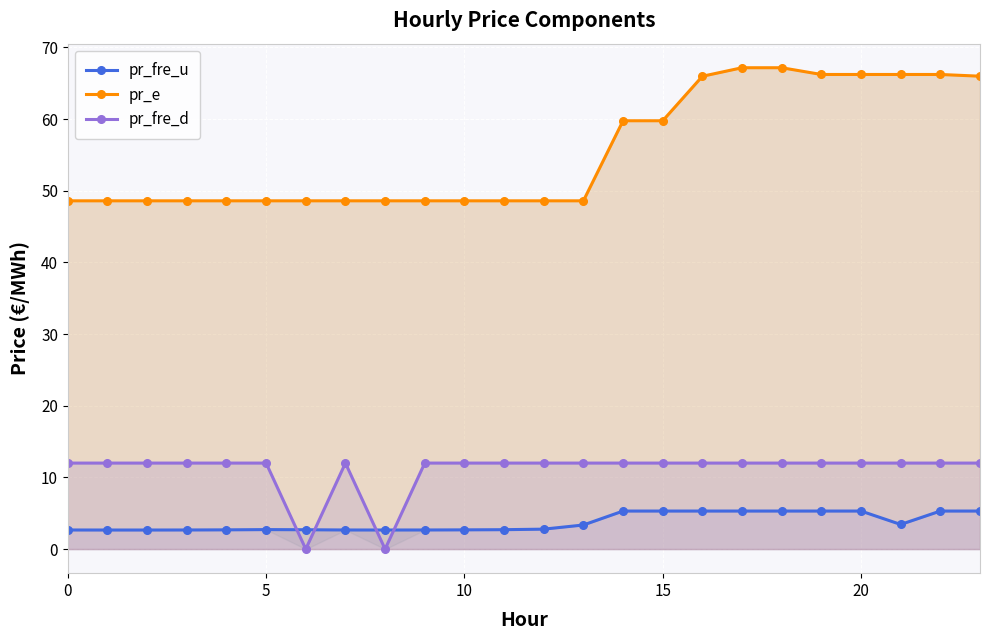

True or false: pr_fre_d has a value of 12.0 at 10.

True